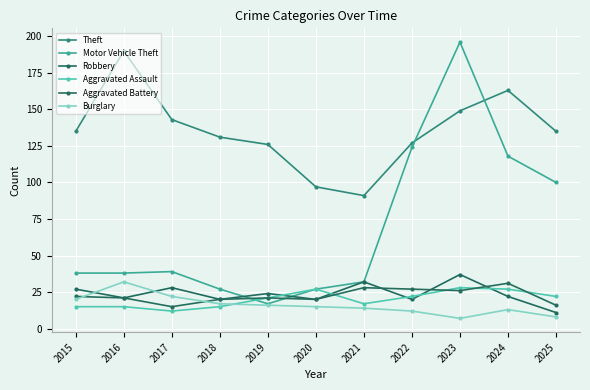

What is the value of the Motor Vehicle Theft point at the 9th from the left?

196